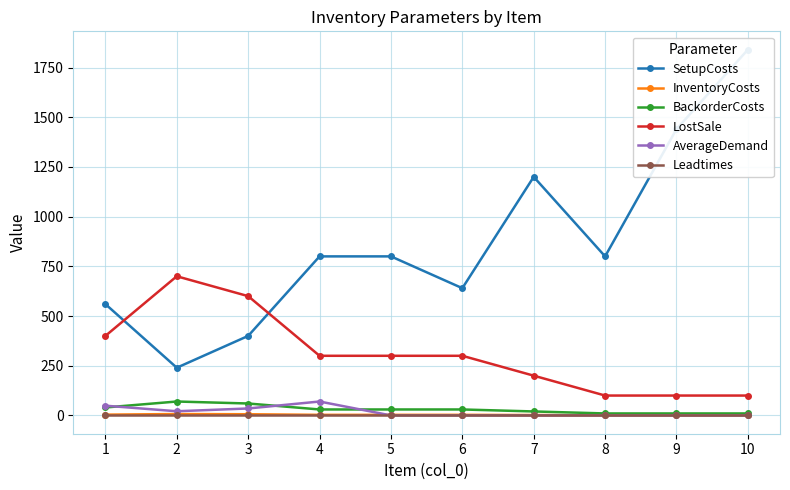

What is the lowest value of the SetupCosts series?

240